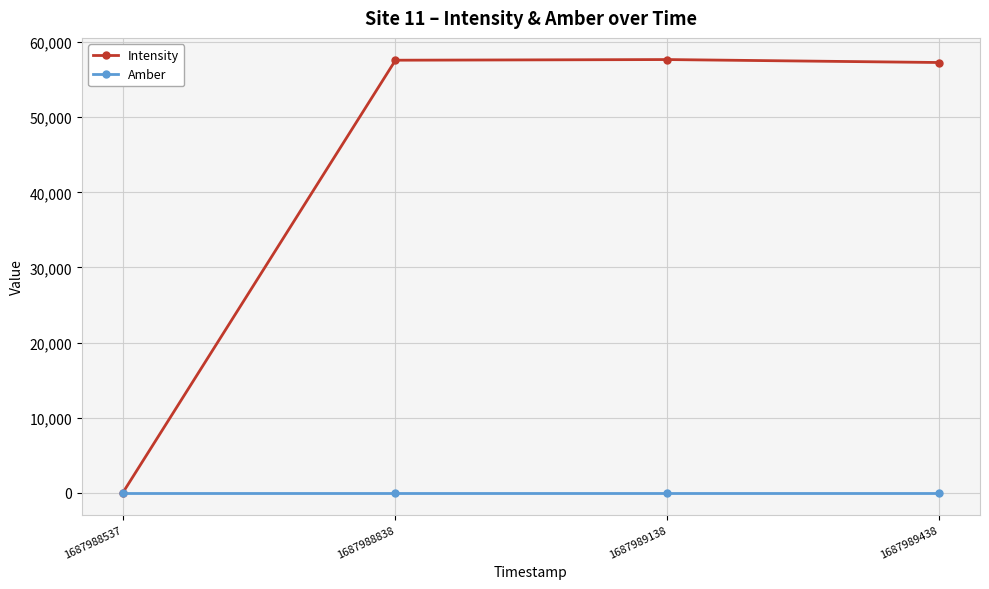

True or false: Amber has a value of 1.0 at 1687988537.

True